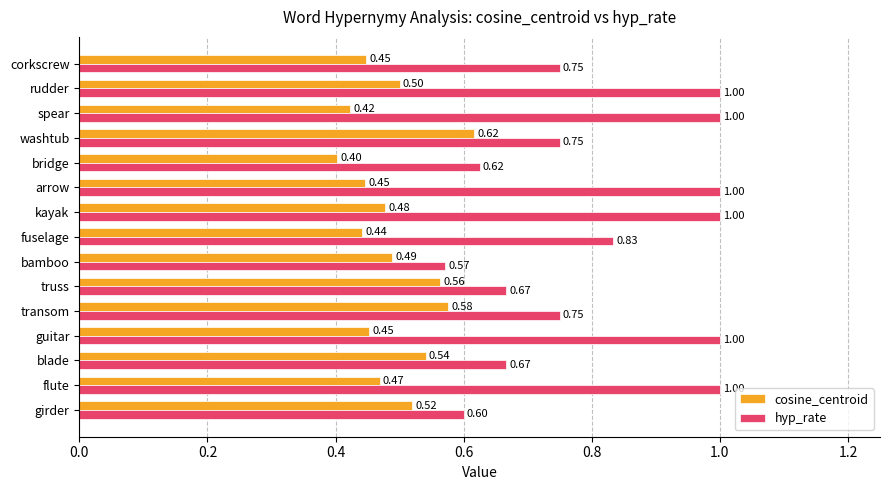

At which category is the sum across all series the highest?

rudder